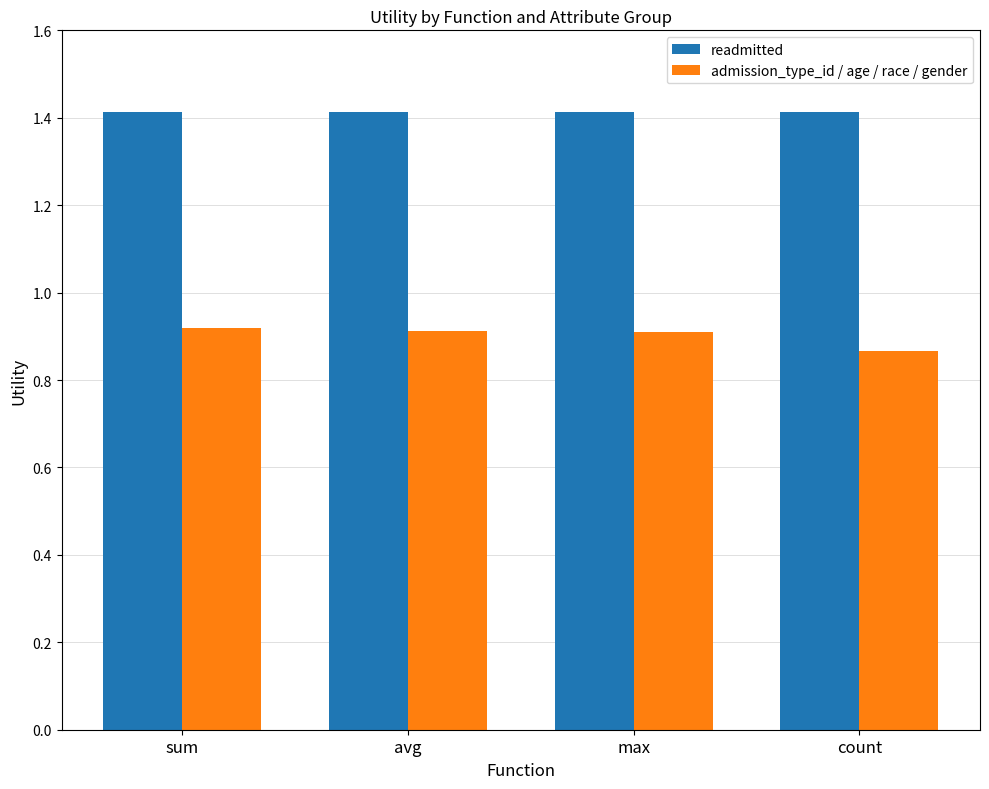

Where is admission_type_id / age / race / gender nearest to the value 0?

count